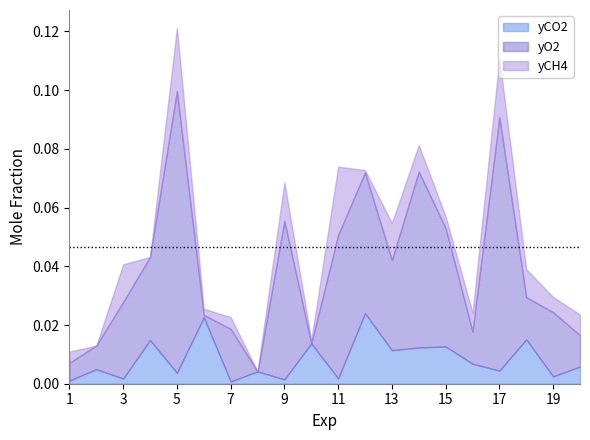

What is the difference between the maximum and minimum values in the yO2 series?

0.1